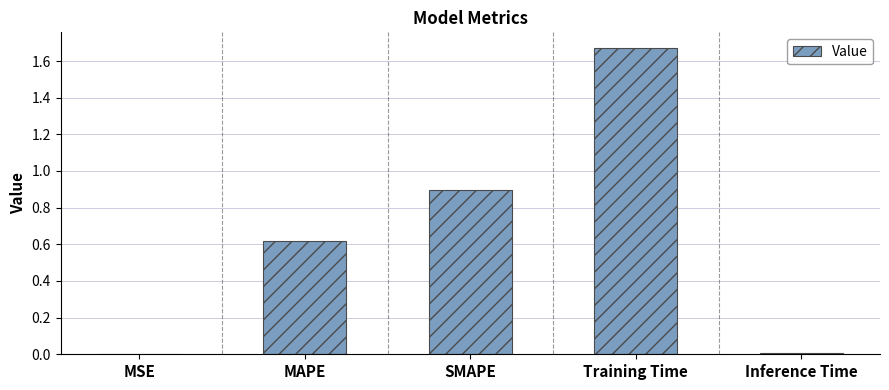

What is the sum of all values?

3.2